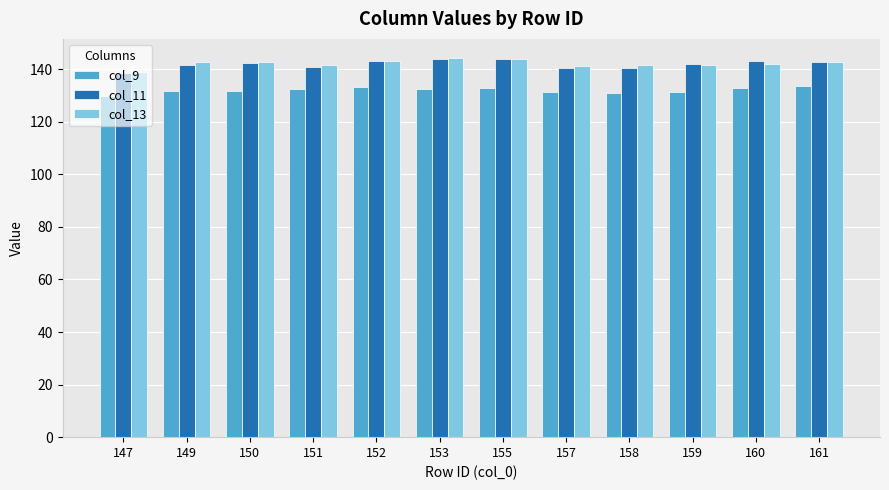

The value of col_11 at 159 is 141.9. True or false?

True